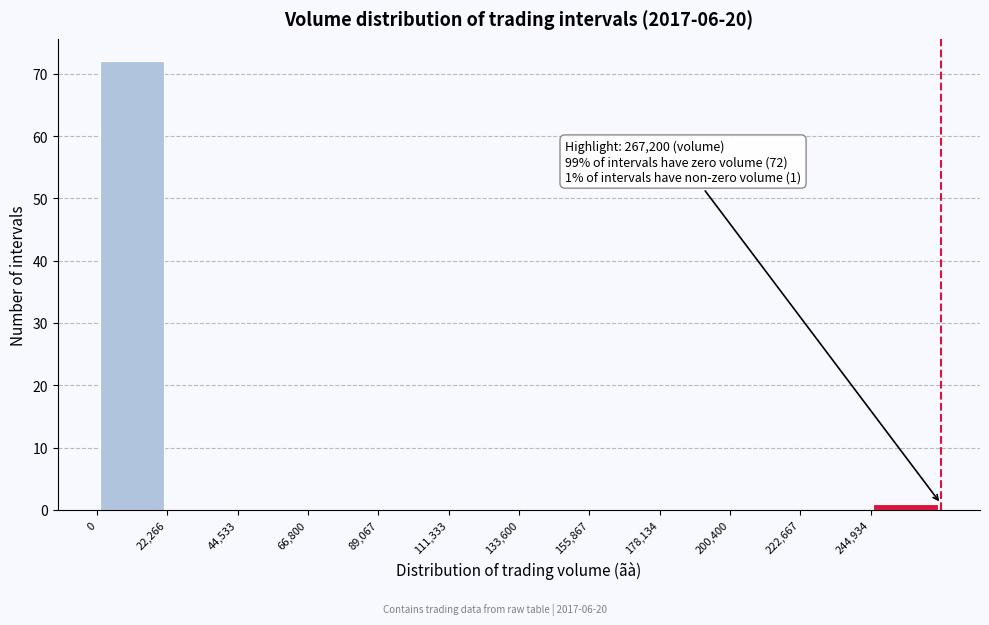

Over which range of the x-axis is the bar tallest?

0 to 20000